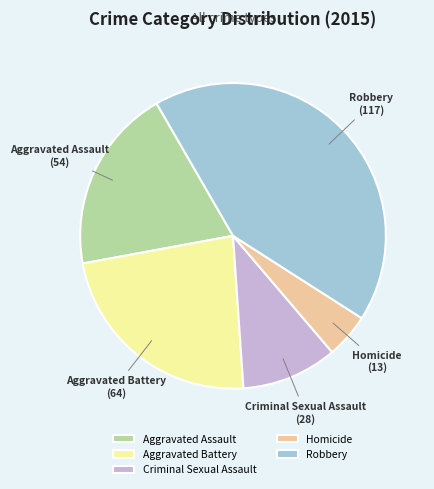

Is it true that Robbery is 42% of the pie?

True